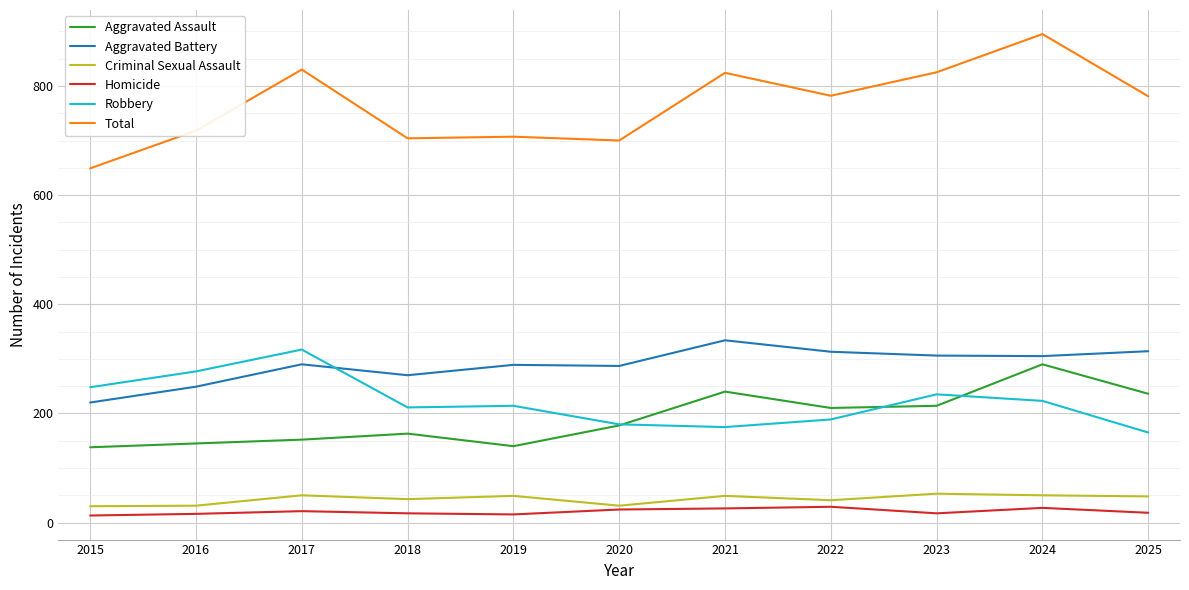

At which category is the sum across all series the highest?

2024